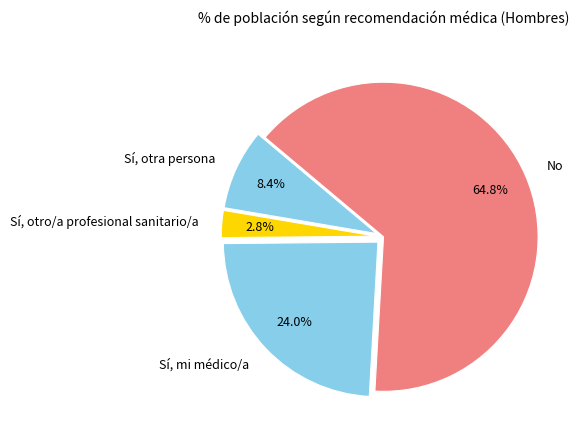

True or false: Sí, otra persona accounts for 22% of the total.

False